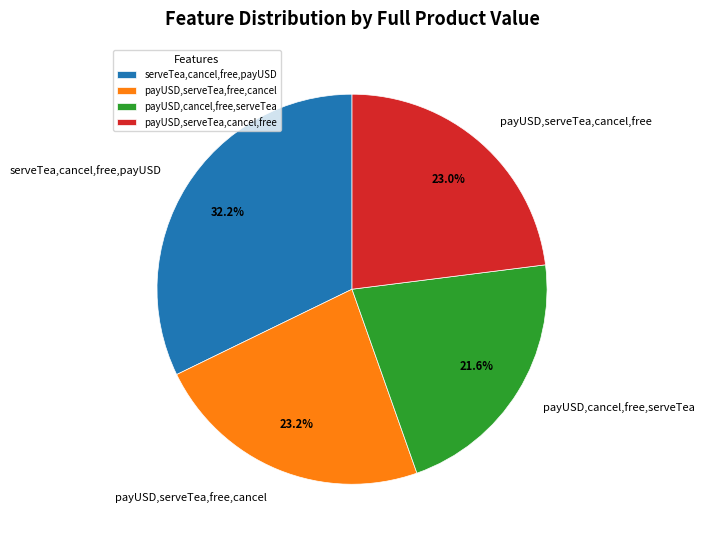

Is payUSD,serveTea,cancel,free the majority of the pie?

No